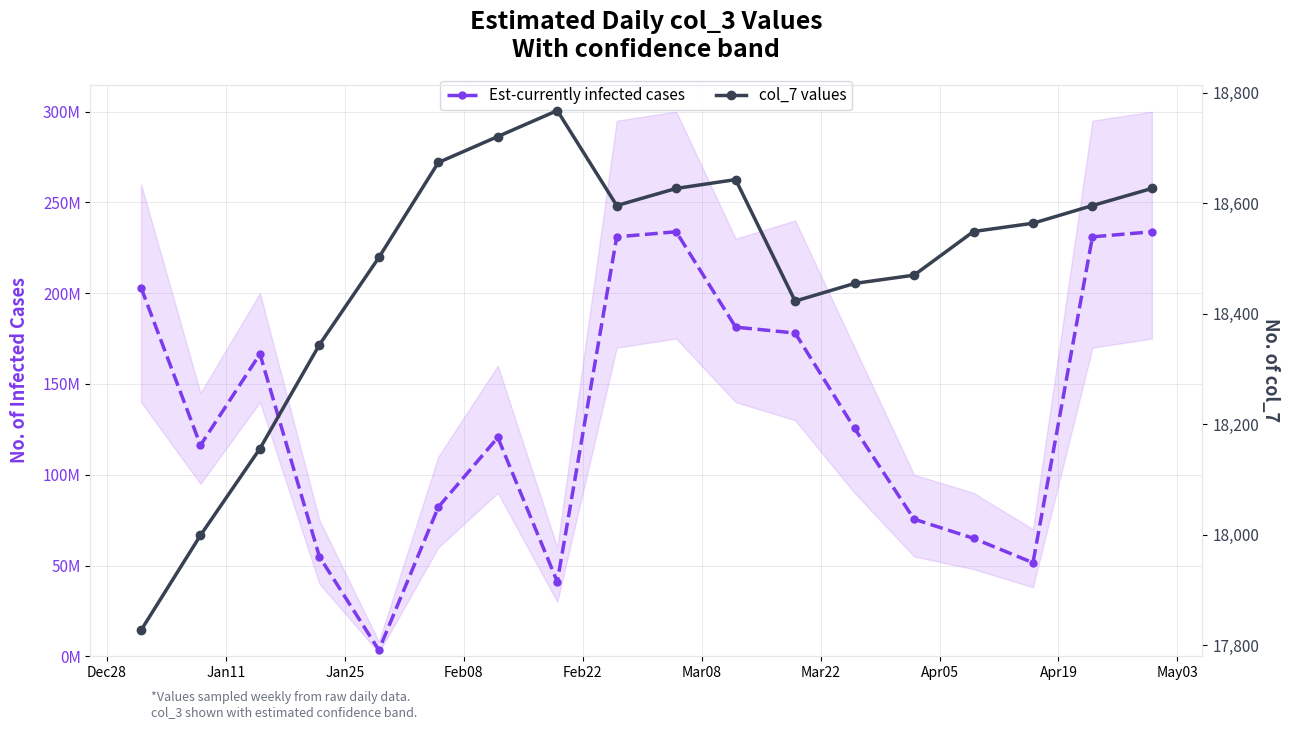

What are all the series names shown in the legend?

Est-currently infected cases, col_7 values